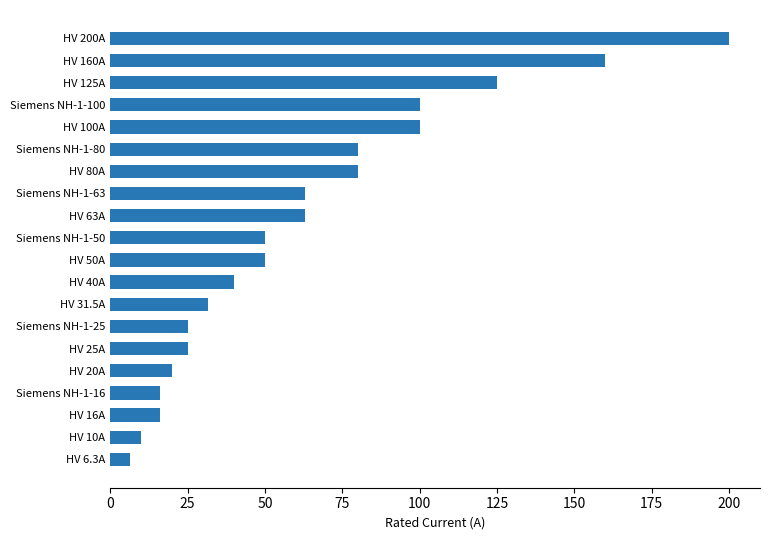

Read the value at Siemens NH-1-100.

100.0